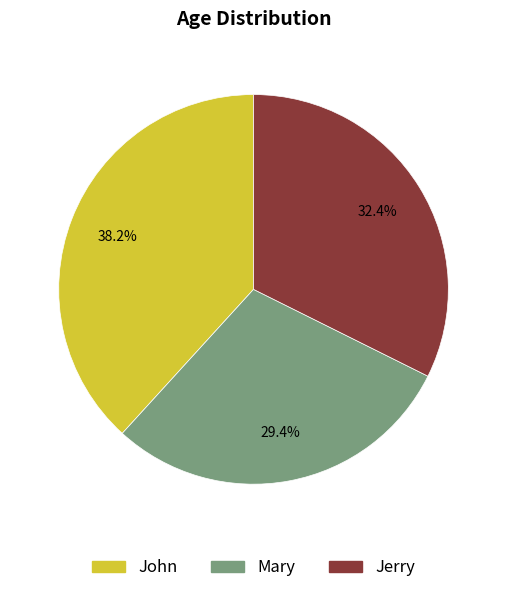

Rank the categories by value from highest to lowest.

John, Jerry, Mary